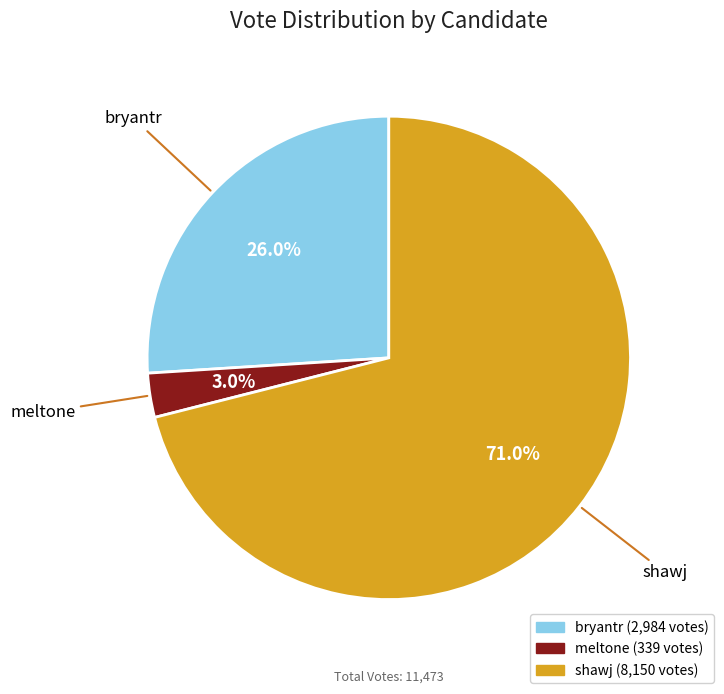

Do meltone and bryantr together represent more than half of the pie?

No